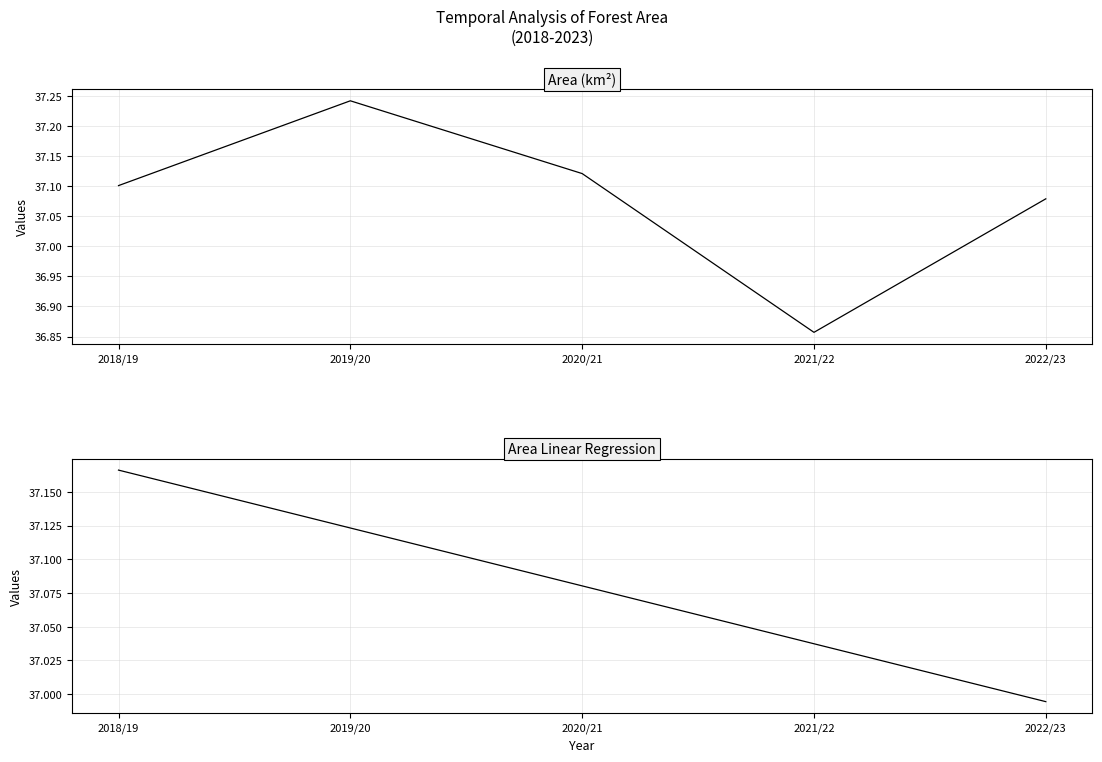

True or false: Area (km2) and Area Linear Regression intersect in this chart.

True